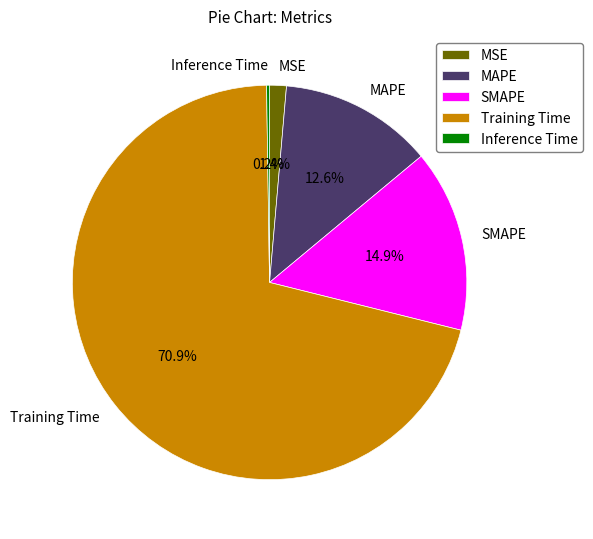

The MAPE slice represents 25% of the pie. True or false?

False